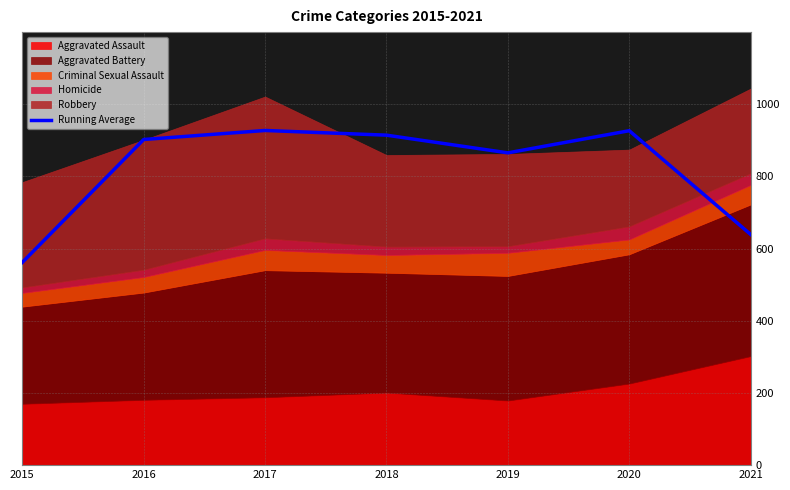

What is the value of the 7th point from the left?

639.0